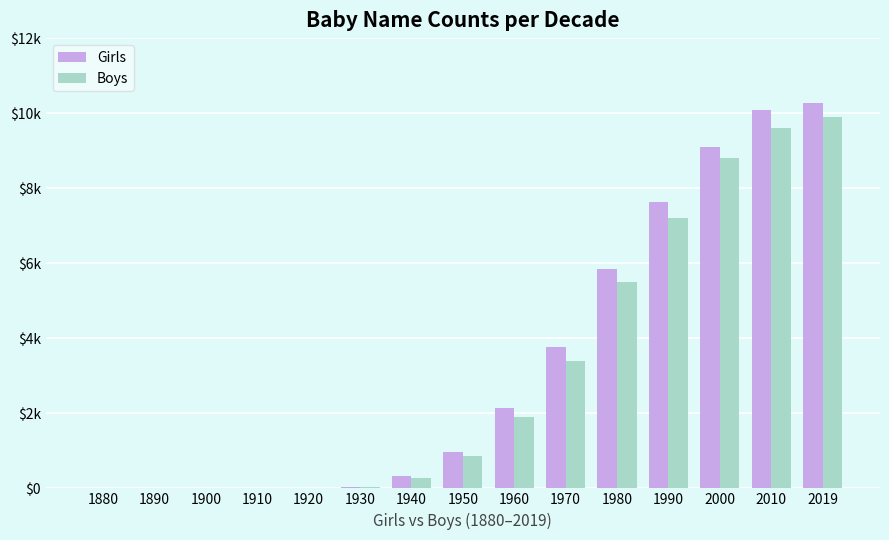

What is the difference between the second highest and second lowest values in the Boys series?

9600